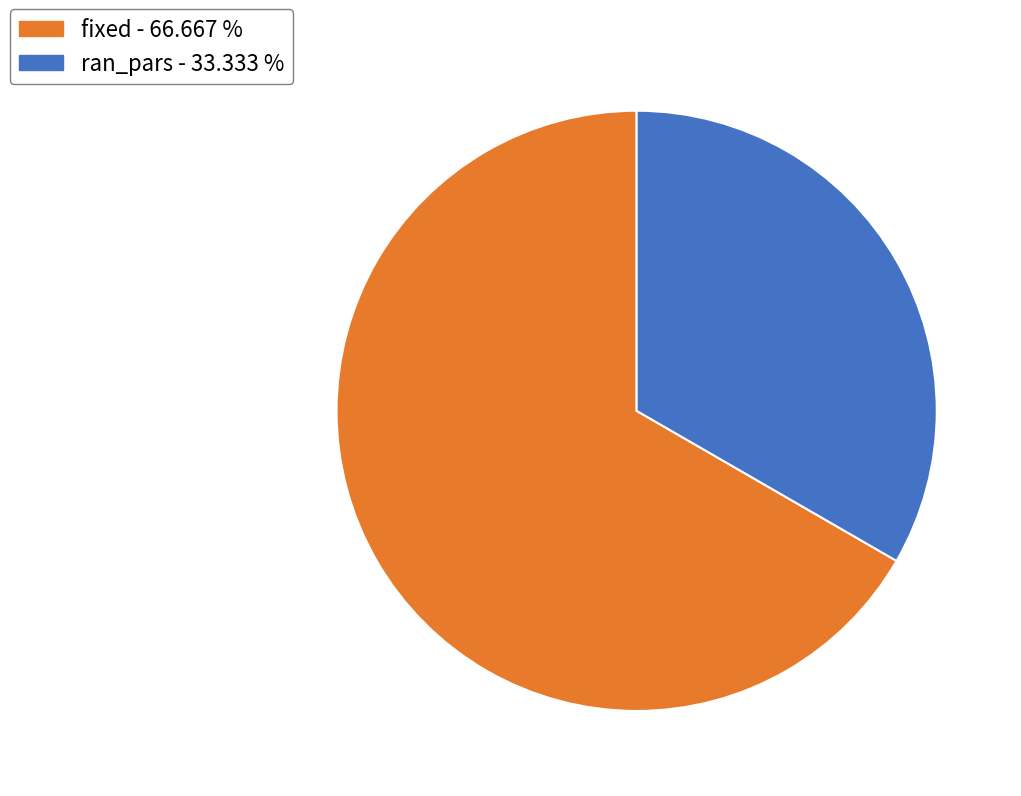

Is the sum of ran_pars - 33.333 % and fixed - 66.667 % greater than half?

Yes